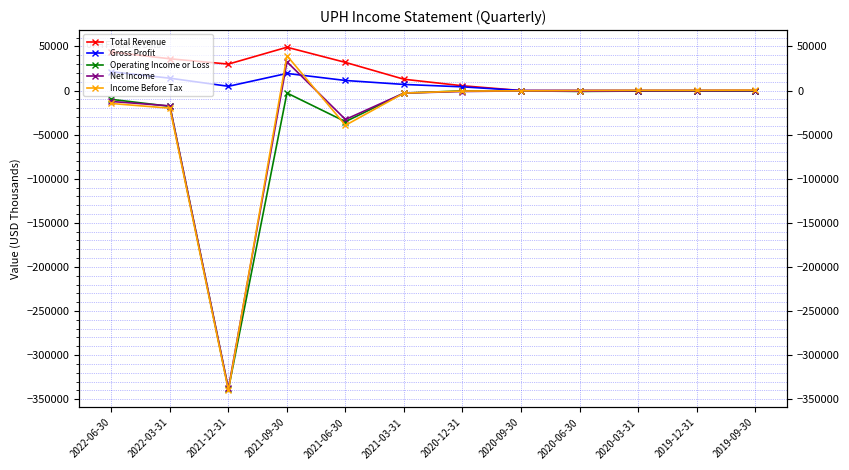

What is the label of the 6th point from the left?

2021-03-31